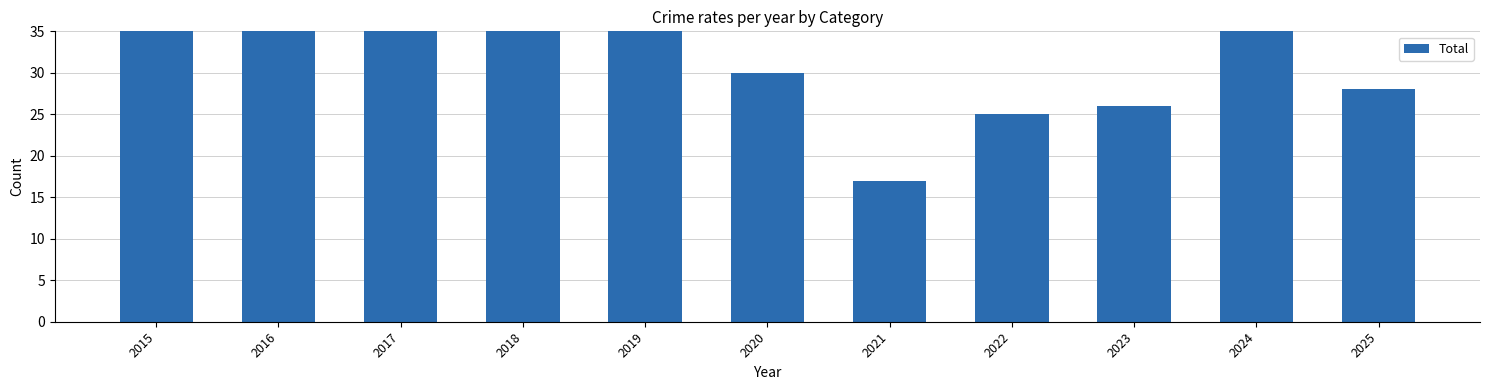

Does the chart contain any negative values?

No